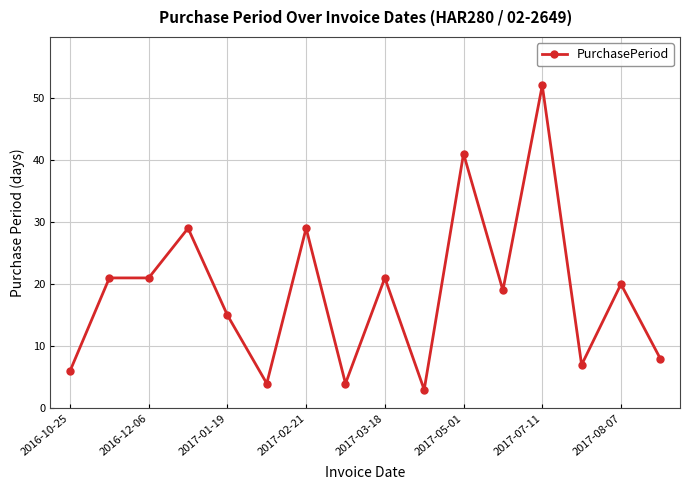

How many data points does each series have?

16